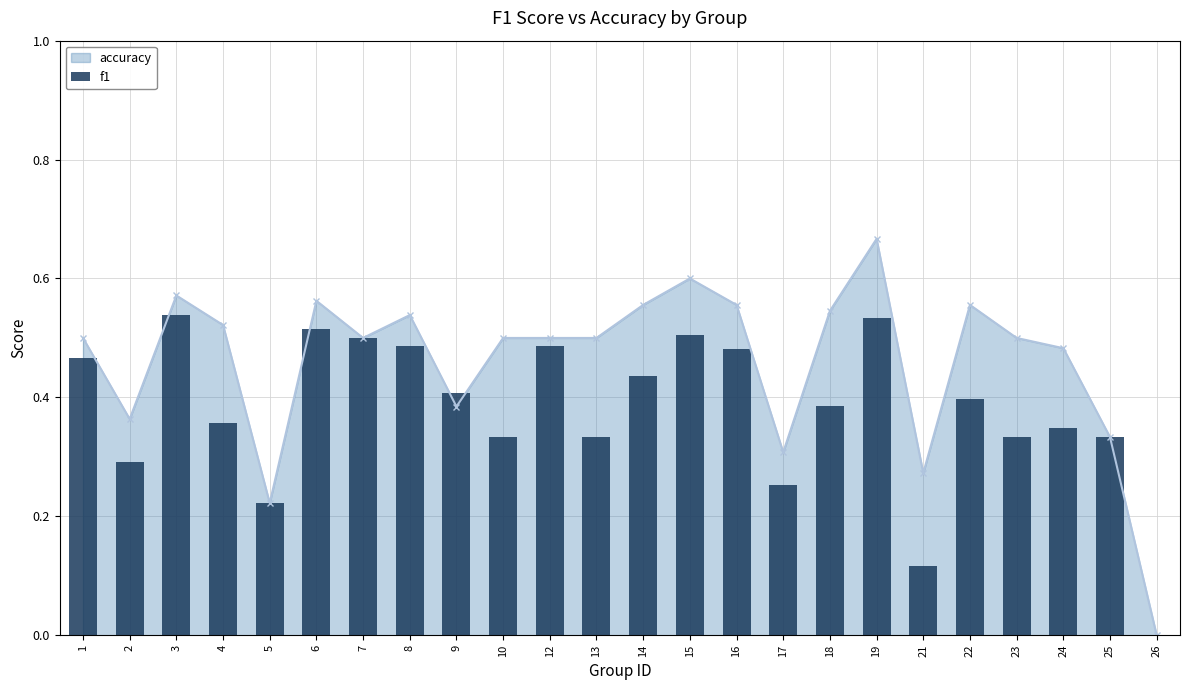

Reading left to right, transcribe all the data shown in this chart.

1=0.5	2=0.3	3=0.5	4=0.4	5=0.2	6=0.5	7=0.5	8=0.5	9=0.4	10=0.3	12=0.5	13=0.3	14=0.4	15=0.5	16=0.5	17=0.3	18=0.4	19=0.5	21=0.1	22=0.4	23=0.3	24=0.3	25=0.3	26=0.0